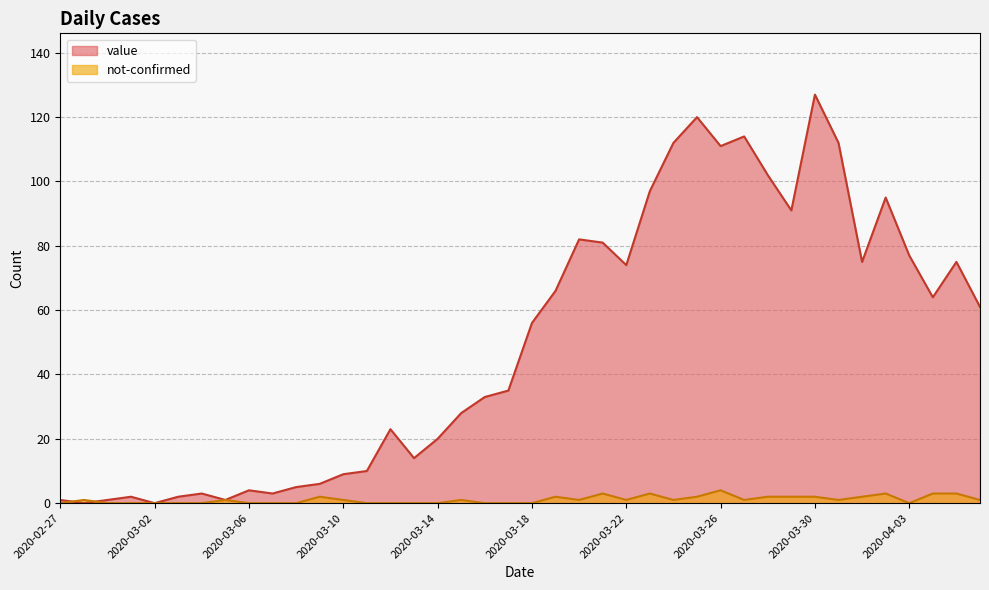

Is it true that not-confirmed equals 0 at 2020-03-01?

True